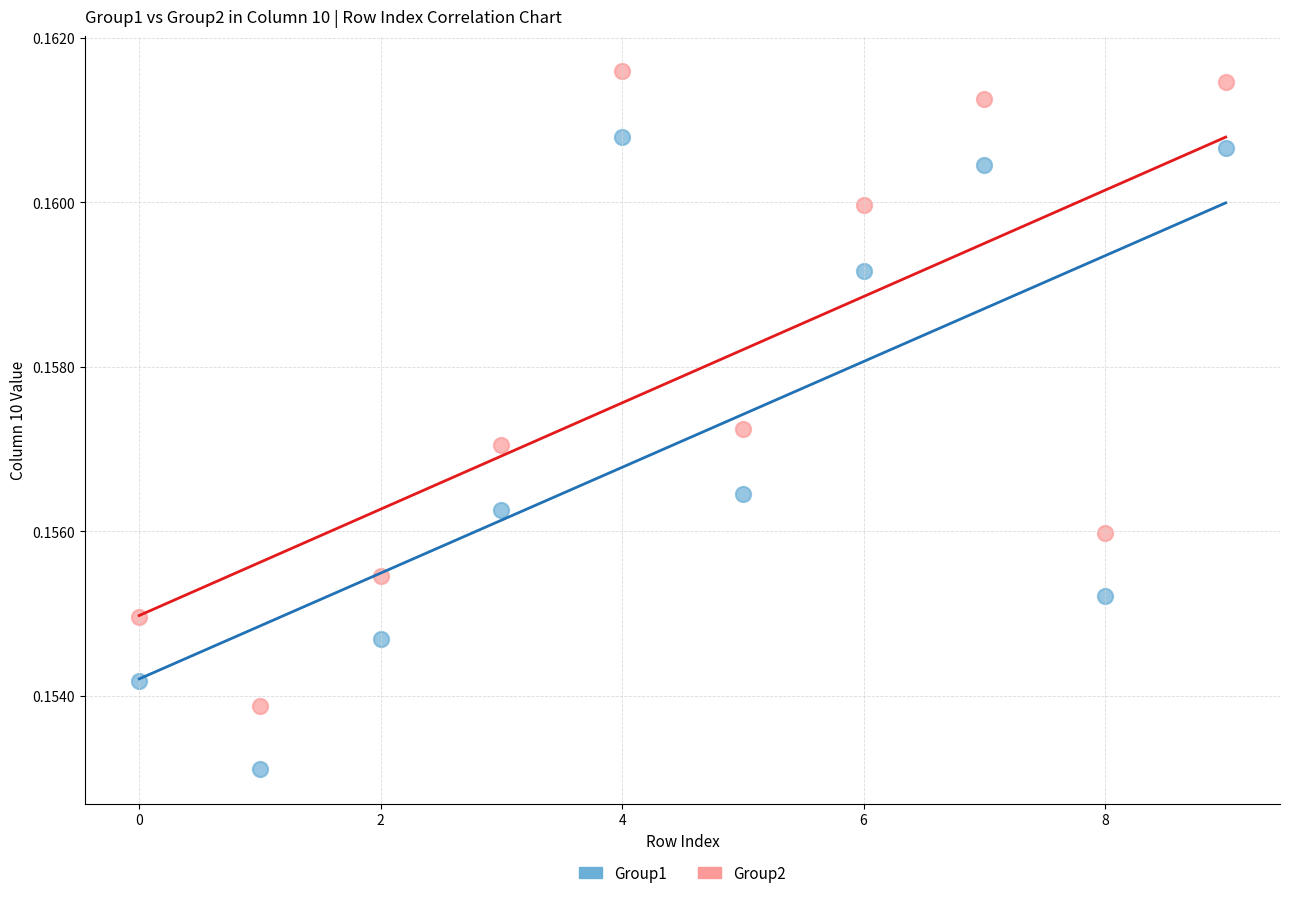

Which series reaches the maximum Y coordinate?

Group2